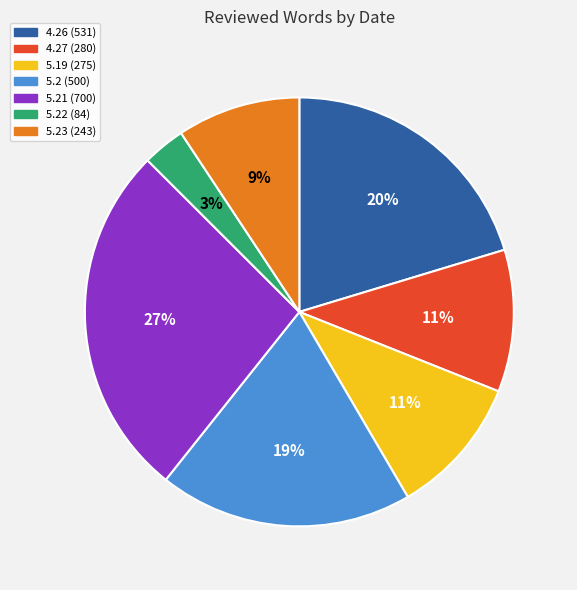

To the nearest percent, what is the average slice percentage?

14%